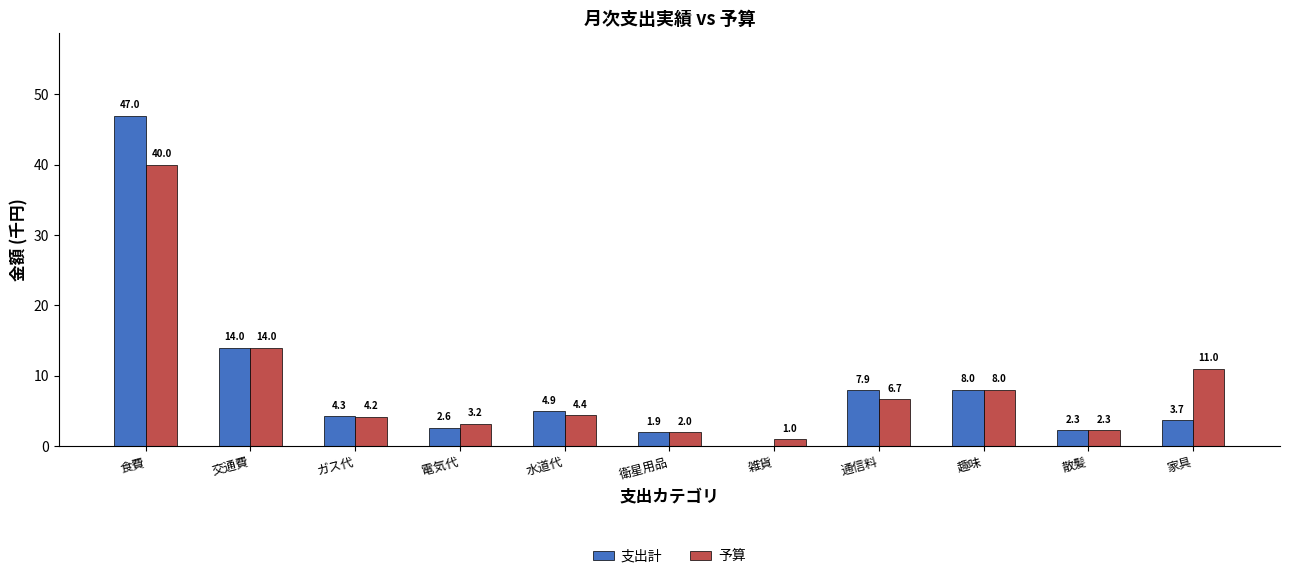

At which category is the sum across all series the highest?

食費